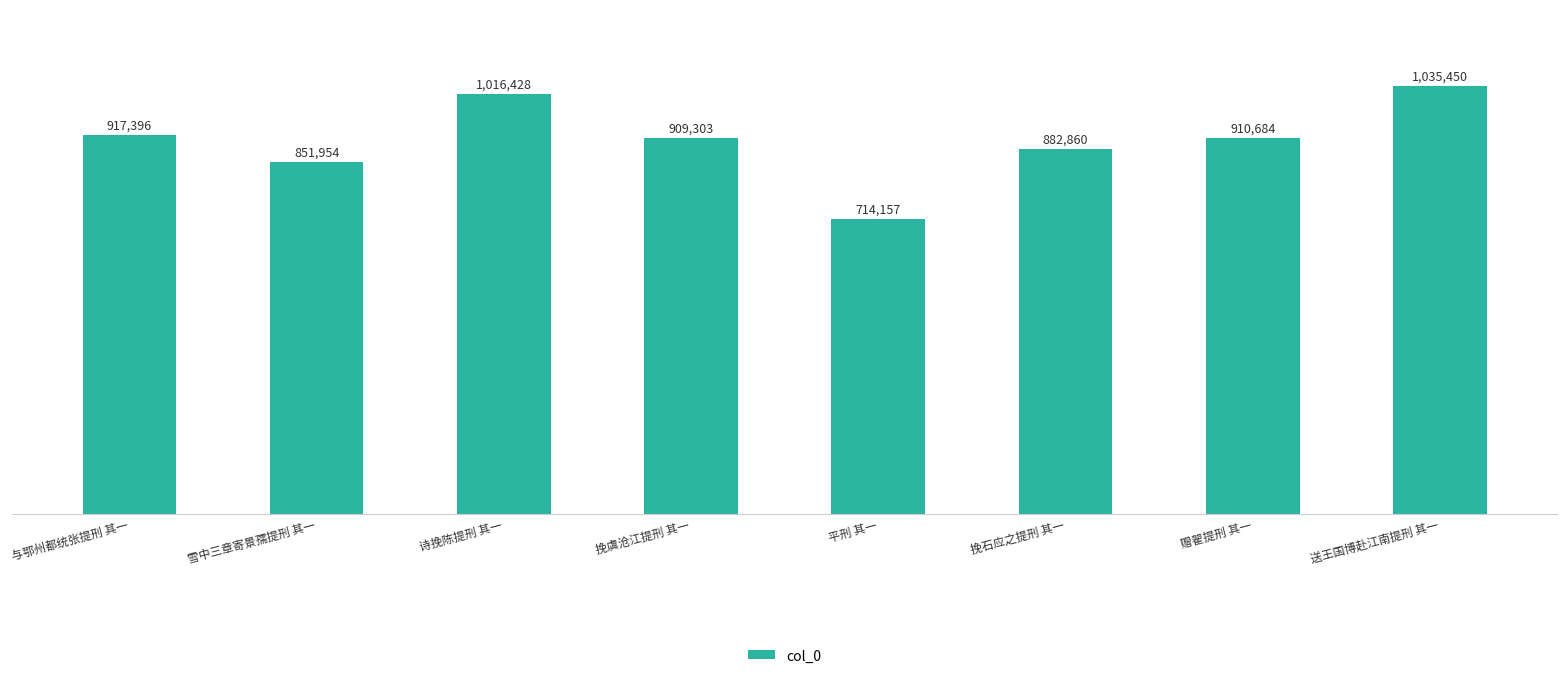

Where does the data first go above 910684?

与鄂州都统张提刑 其一